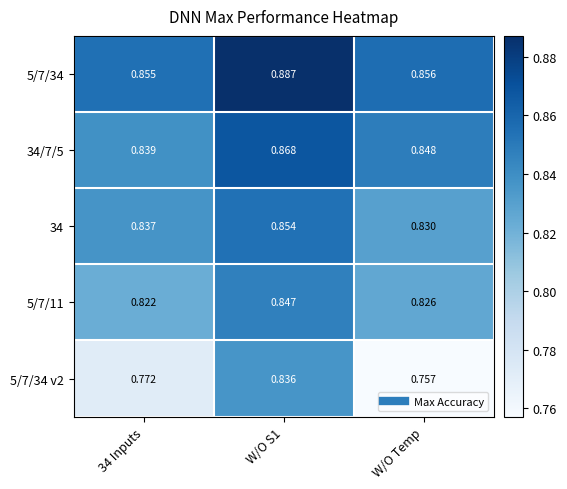

At which category is the sum across all series the highest?

W/O S1